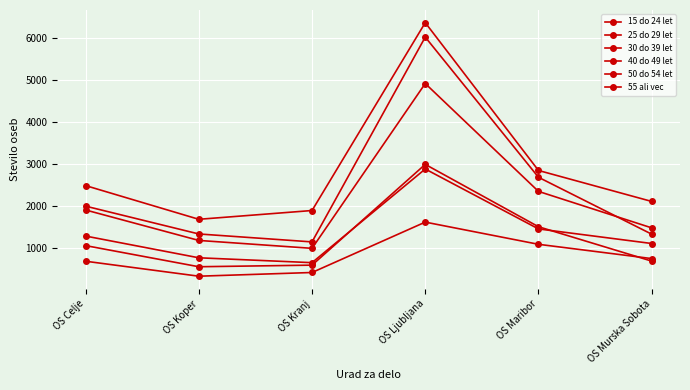

How many data points in 50 do 54 let are less than 1295?

3